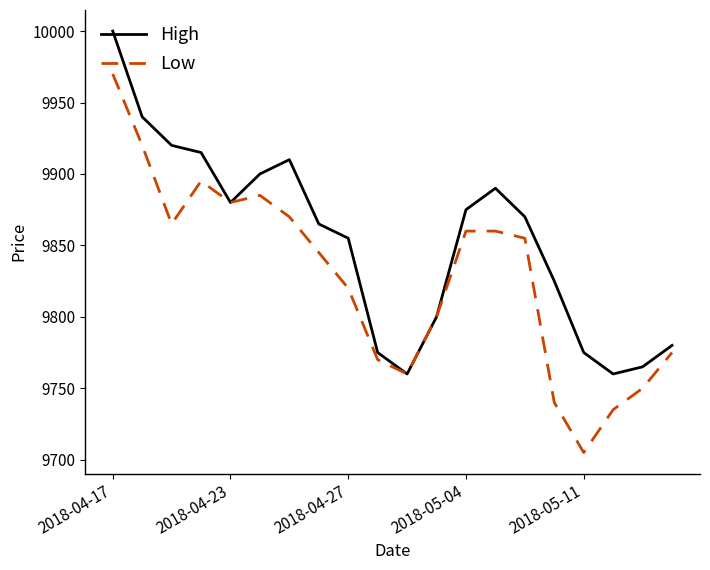

What is the difference between the maximum and minimum values in the Low series?

265